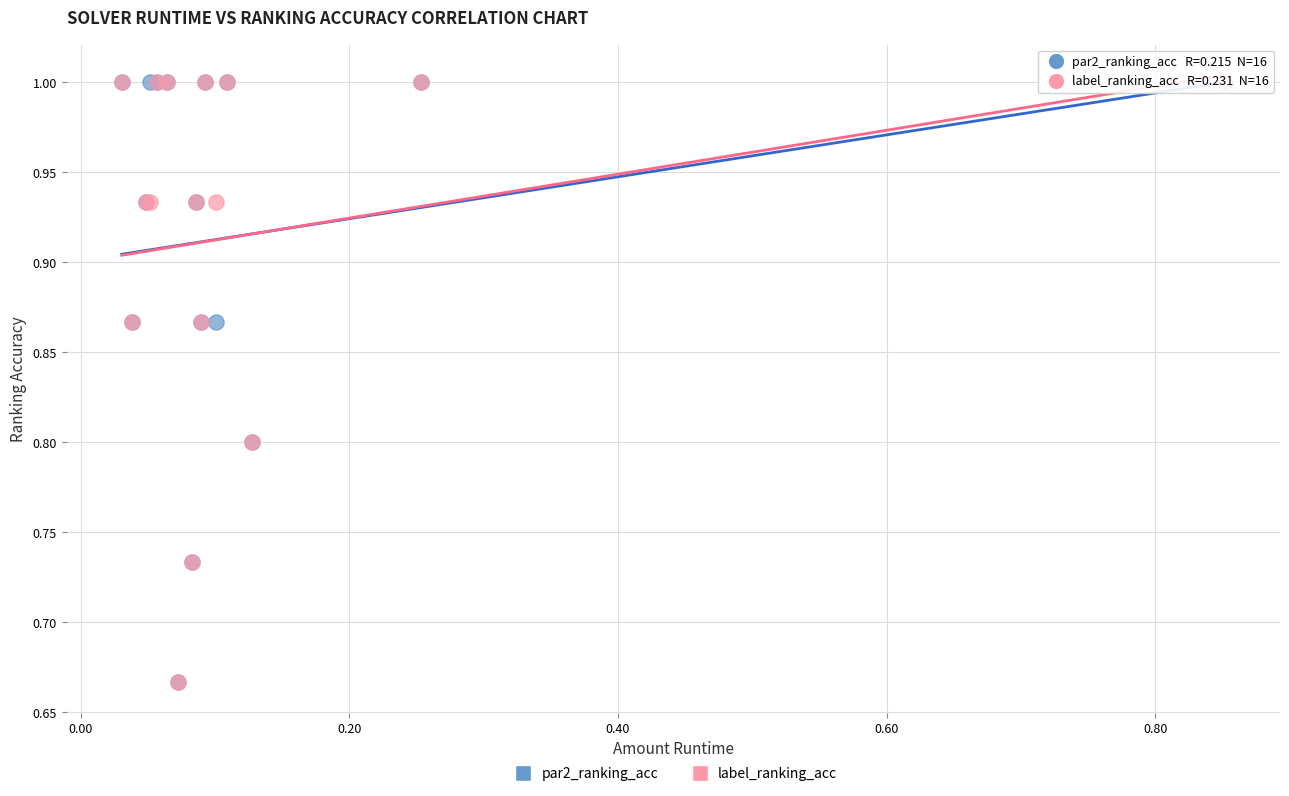

What are all the series names shown in the legend?

par2_ranking_acc, label_ranking_acc